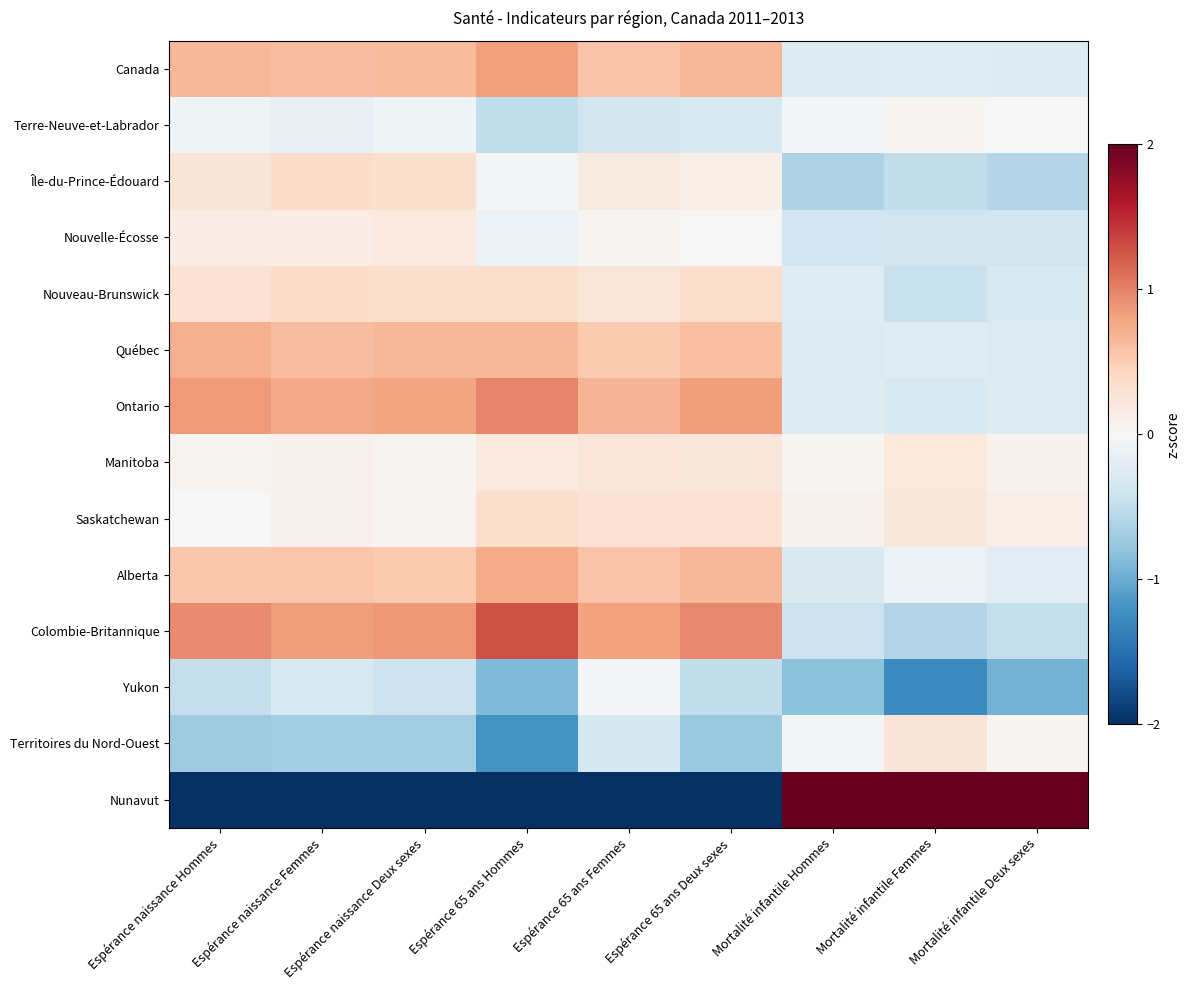

At Espérance 65 ans Deux sexes, list the series in order from smallest to largest.

Nunavut, Territoires du Nord-Ouest, Yukon, Terre-Neuve-et-Labrador, Nouvelle-Écosse, Île-du-Prince-Édouard, Manitoba, Saskatchewan, Nouveau-Brunswick, Québec, Canada, Alberta, Ontario, Colombie-Britannique